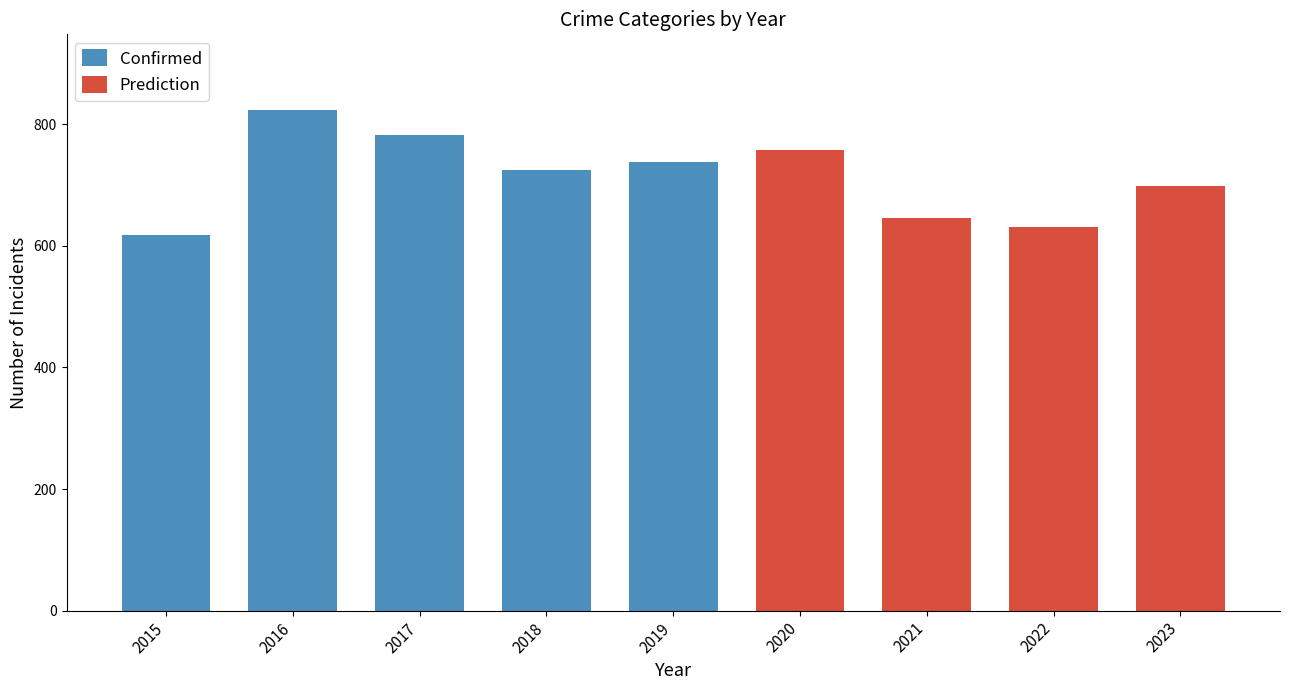

Is it true that Confirmed equals 738 at 2019?

True